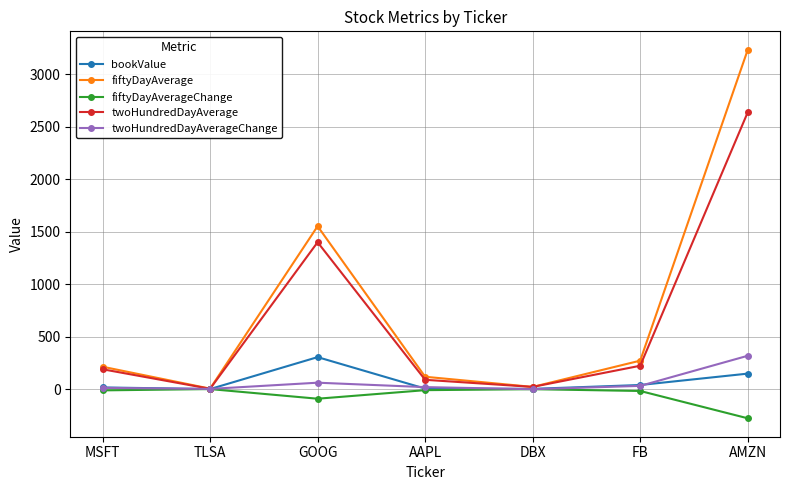

At which category does fiftyDayAverageChange reach its first local valley?

GOOG